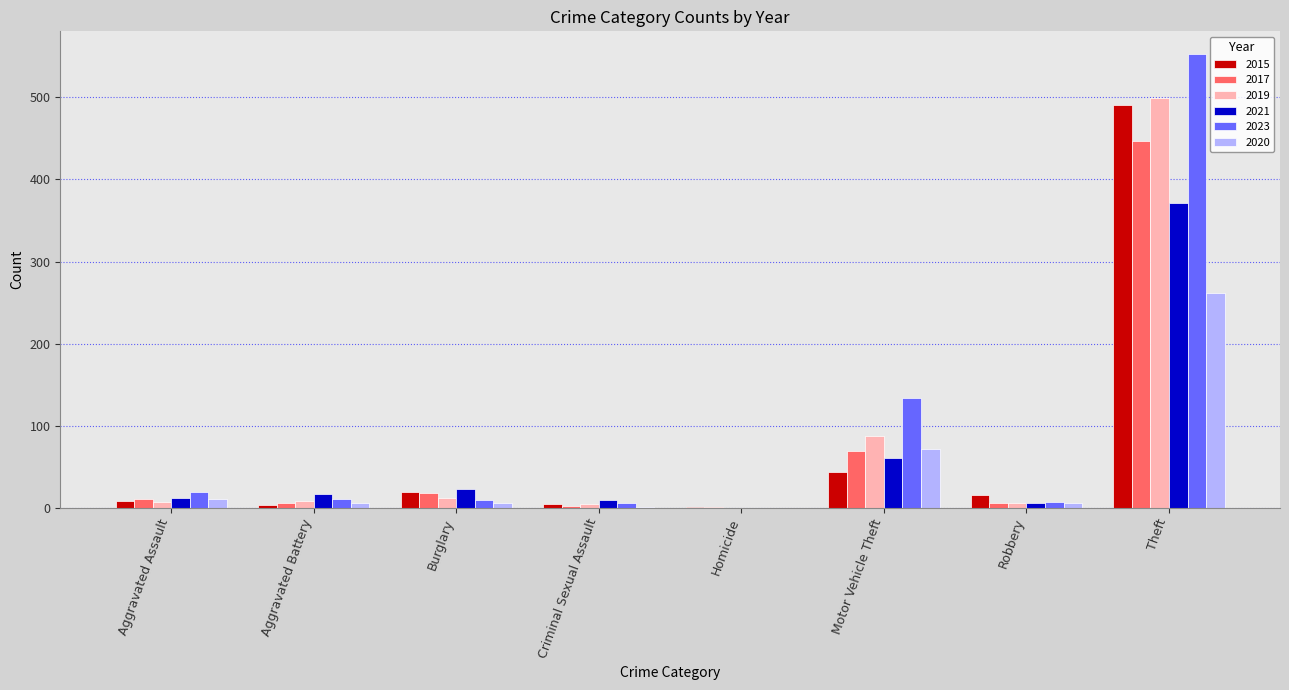

What is the sum of all 2017 values?

558